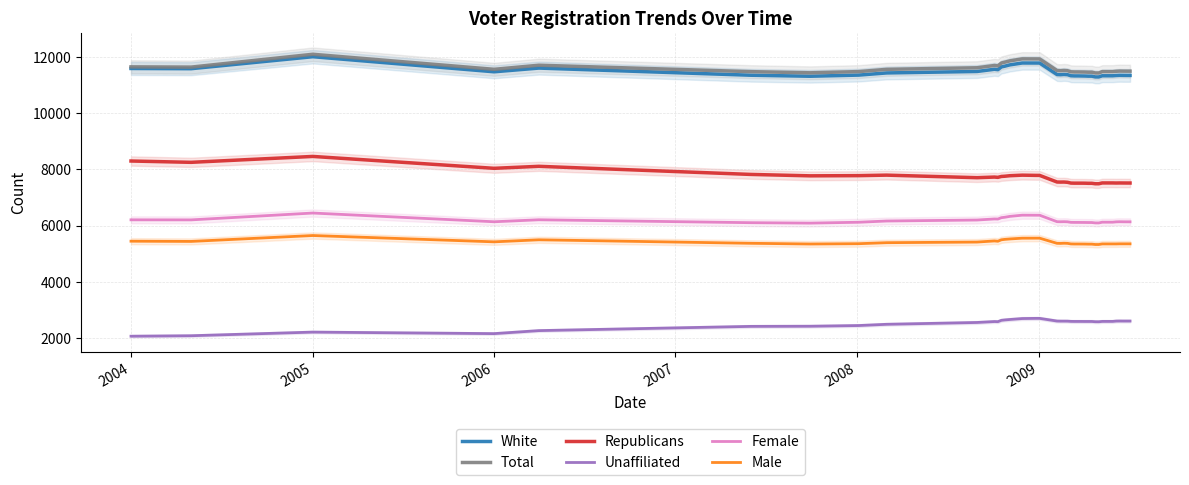

Count the number of data series in this chart.

6